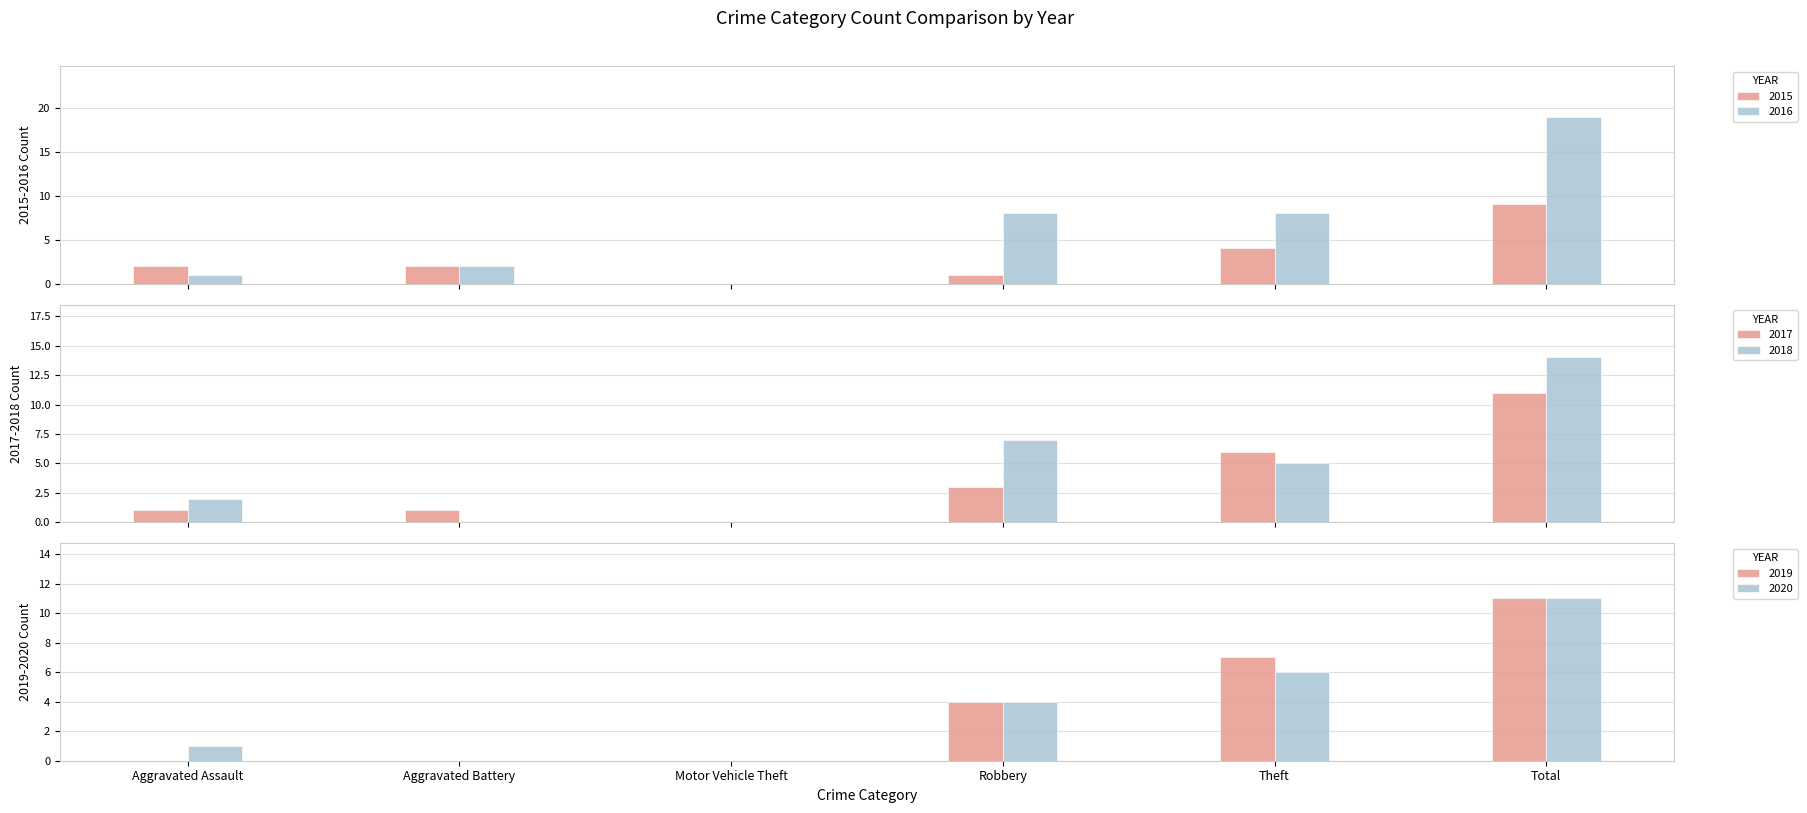

Rank the series at Aggravated Assault from highest to lowest value.

2015, 2018, 2016, 2017, 2020, 2019